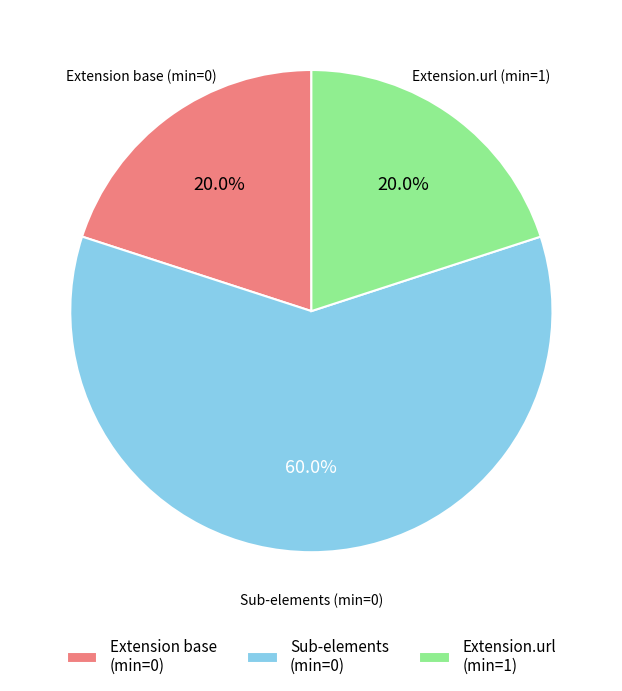

How many segments does this pie chart have?

3